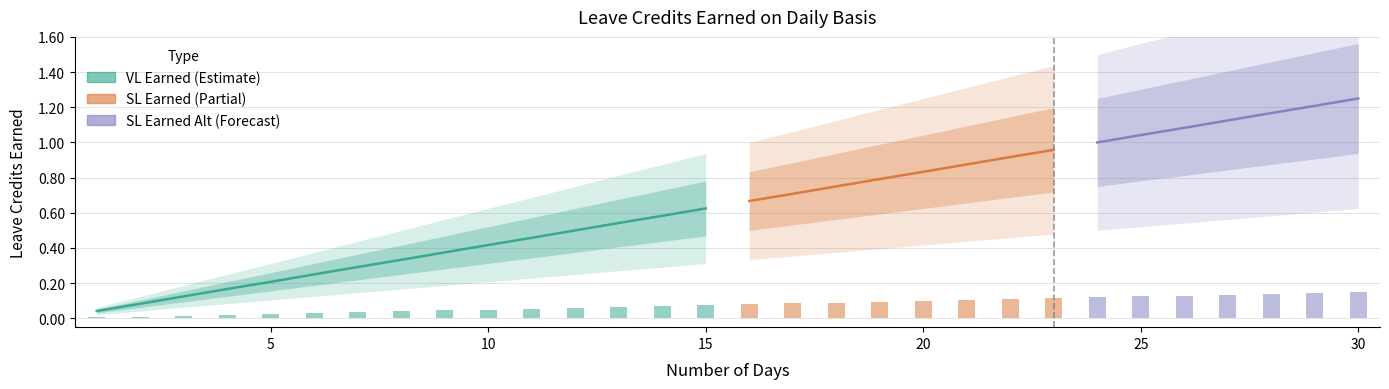

Which series has the widest spread of values?

VL Earned